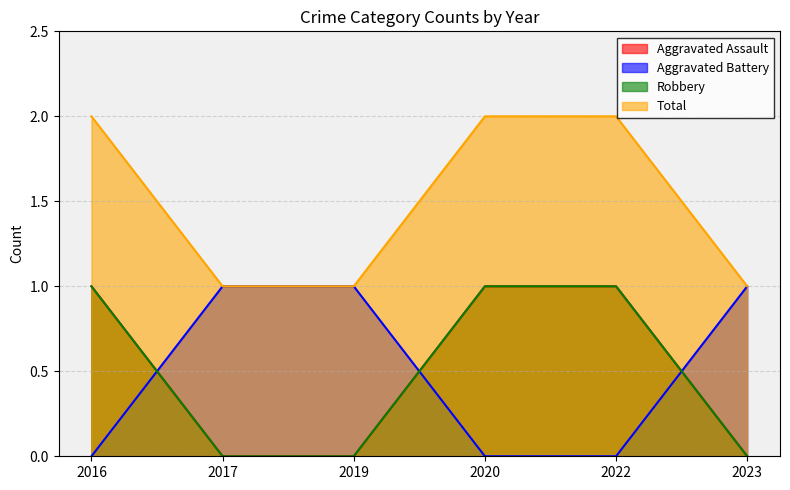

Reading left to right, list all the values displayed in this chart.

Aggravated Assault: 1	0	0	1	1	0
Aggravated Battery: 0	1	1	0	0	1
Robbery: 1	0	0	1	1	0
Total: 2	1	1	2	2	1